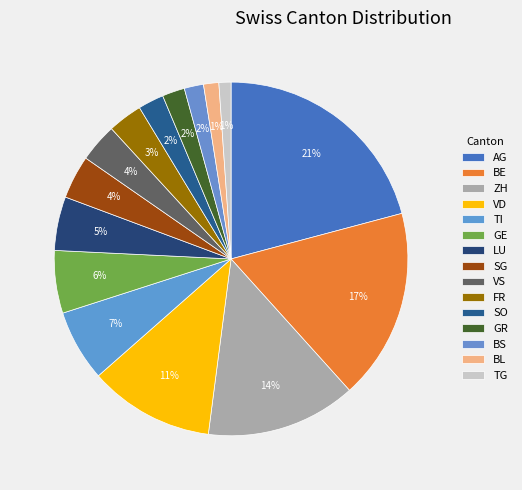

To the nearest percent, what is the average slice percentage?

7%